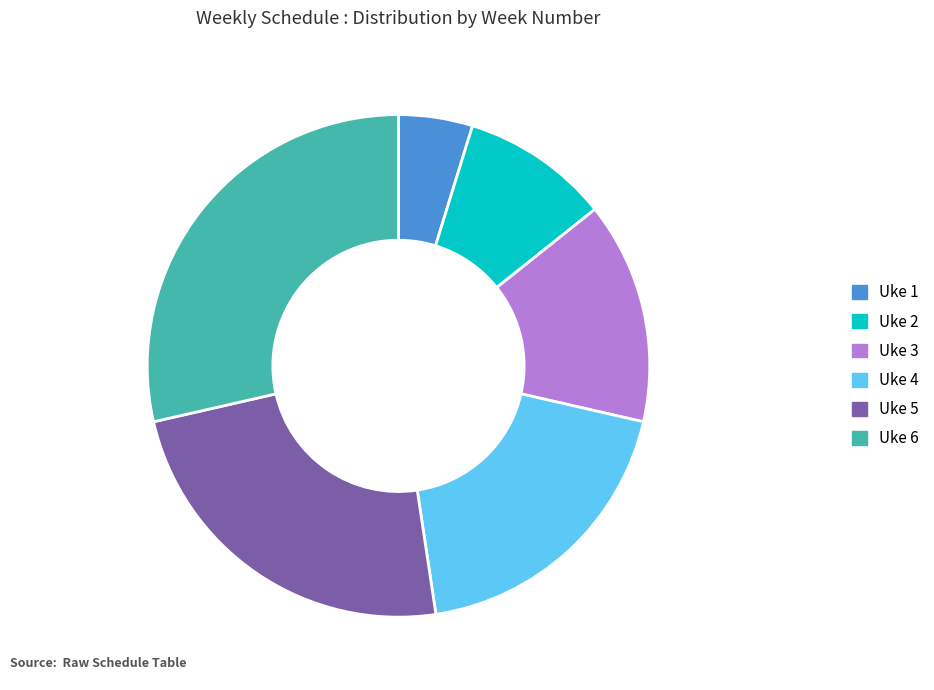

Which has a higher value, Uke 1 or Uke 3?

Uke 3